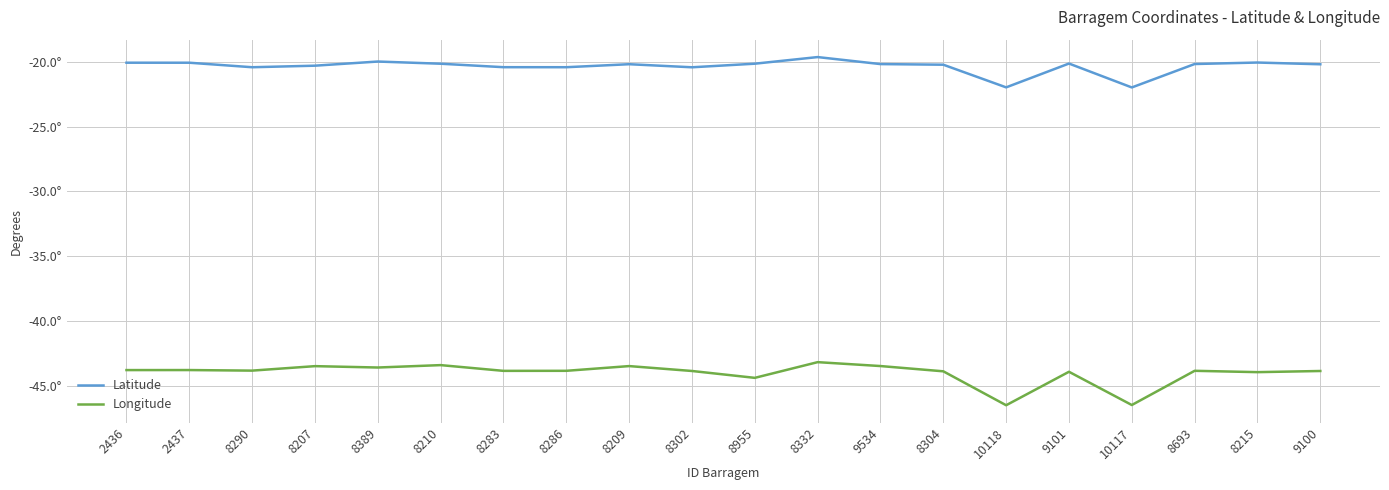

Does the chart display data point markers on the line(s)?

No